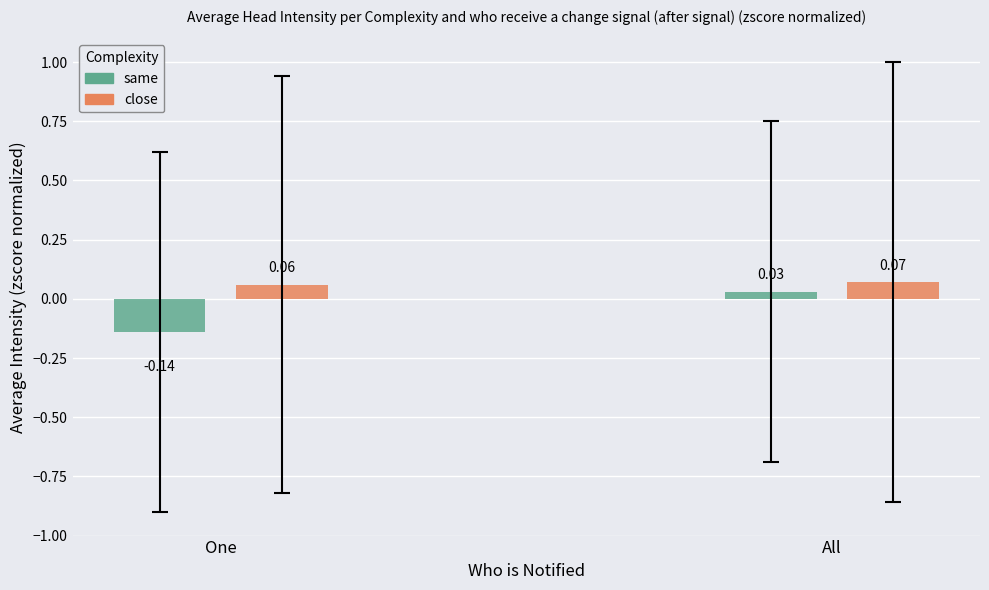

At One, list the series in order from largest to smallest.

close, same